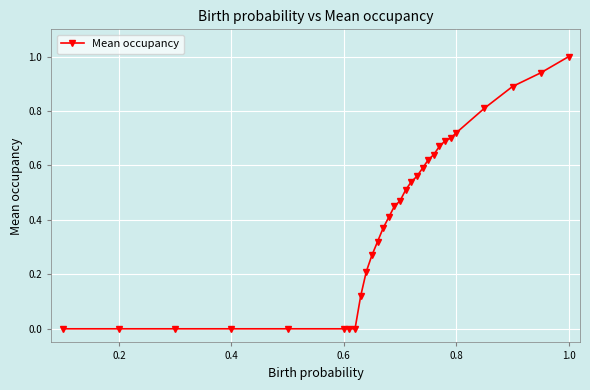

How many categories are shown in the chart?

30